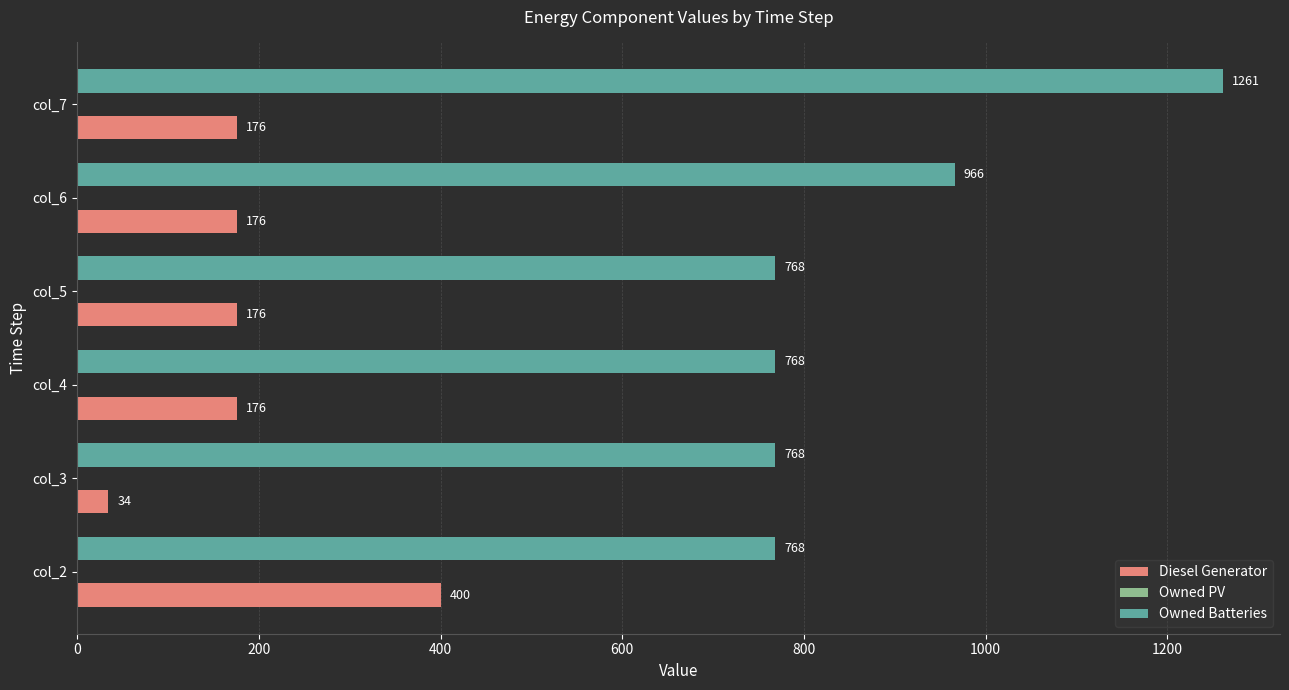

Which series has the largest range (max minus min)?

Owned Batteries